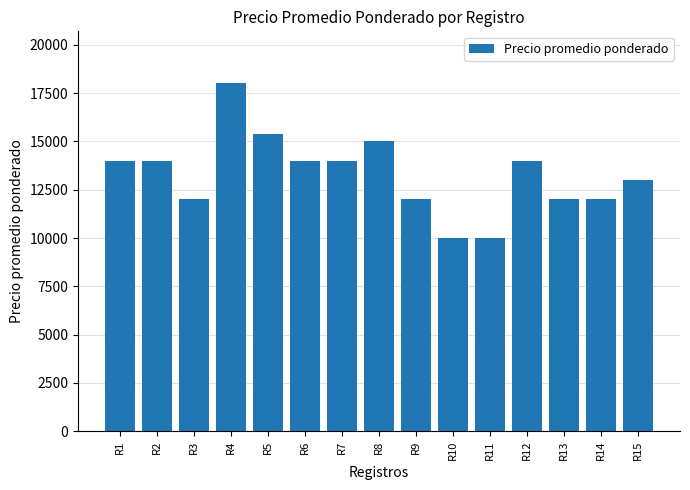

What is the average value?

13293